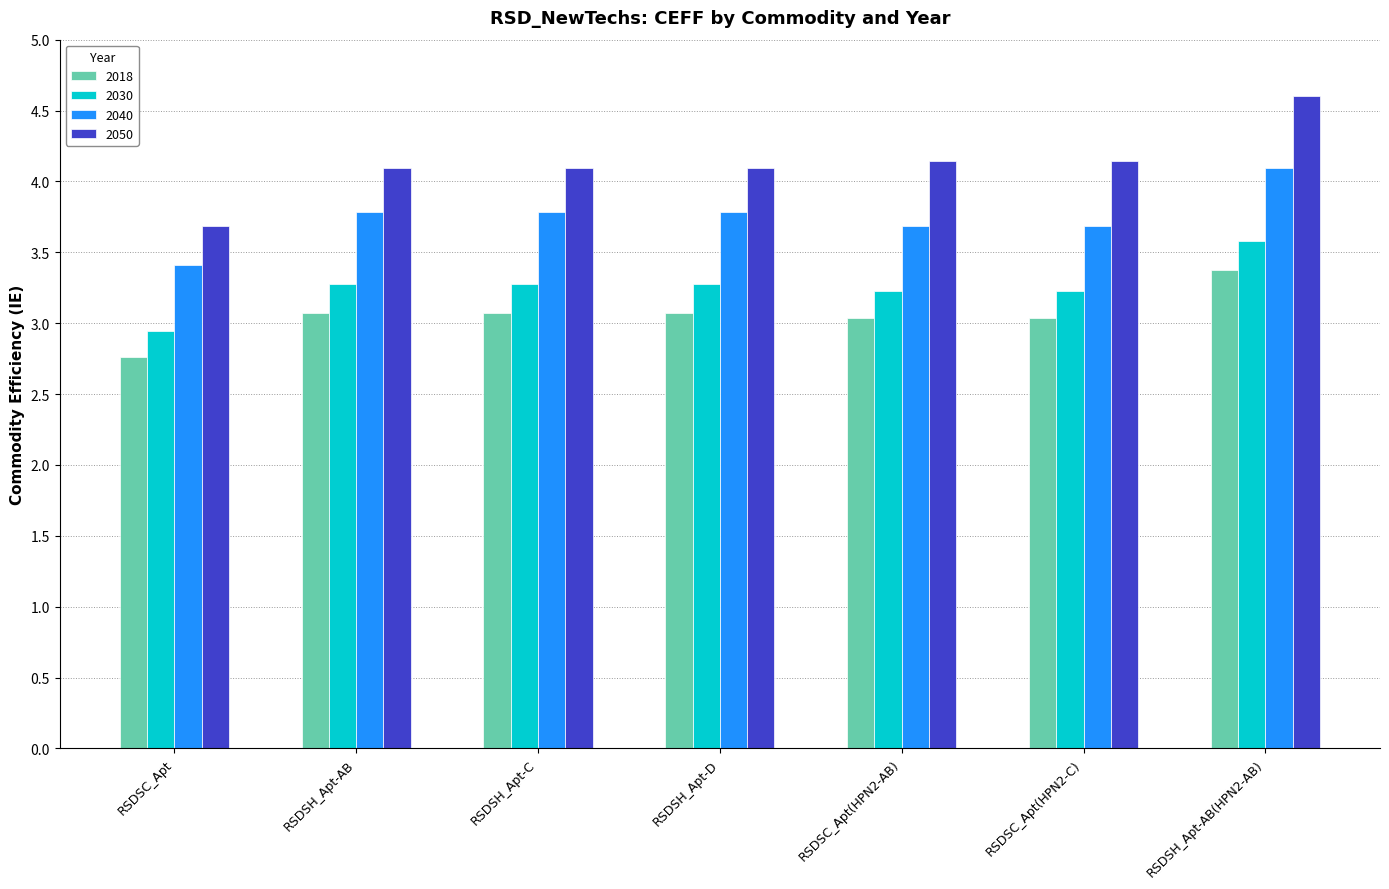

At RSDSC_Apt(HPN2-C), list the series in order from largest to smallest.

2050, 2040, 2030, 2018